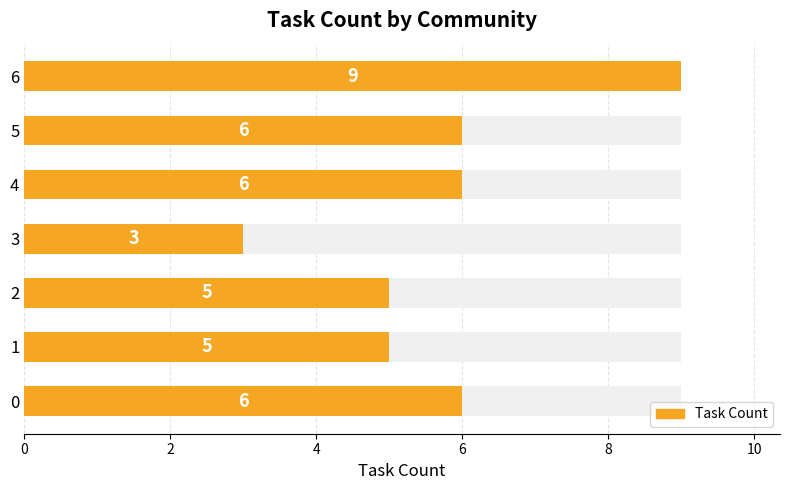

Reading left to right, what are all the values shown in this chart?

6	5	5	3	6	6	9